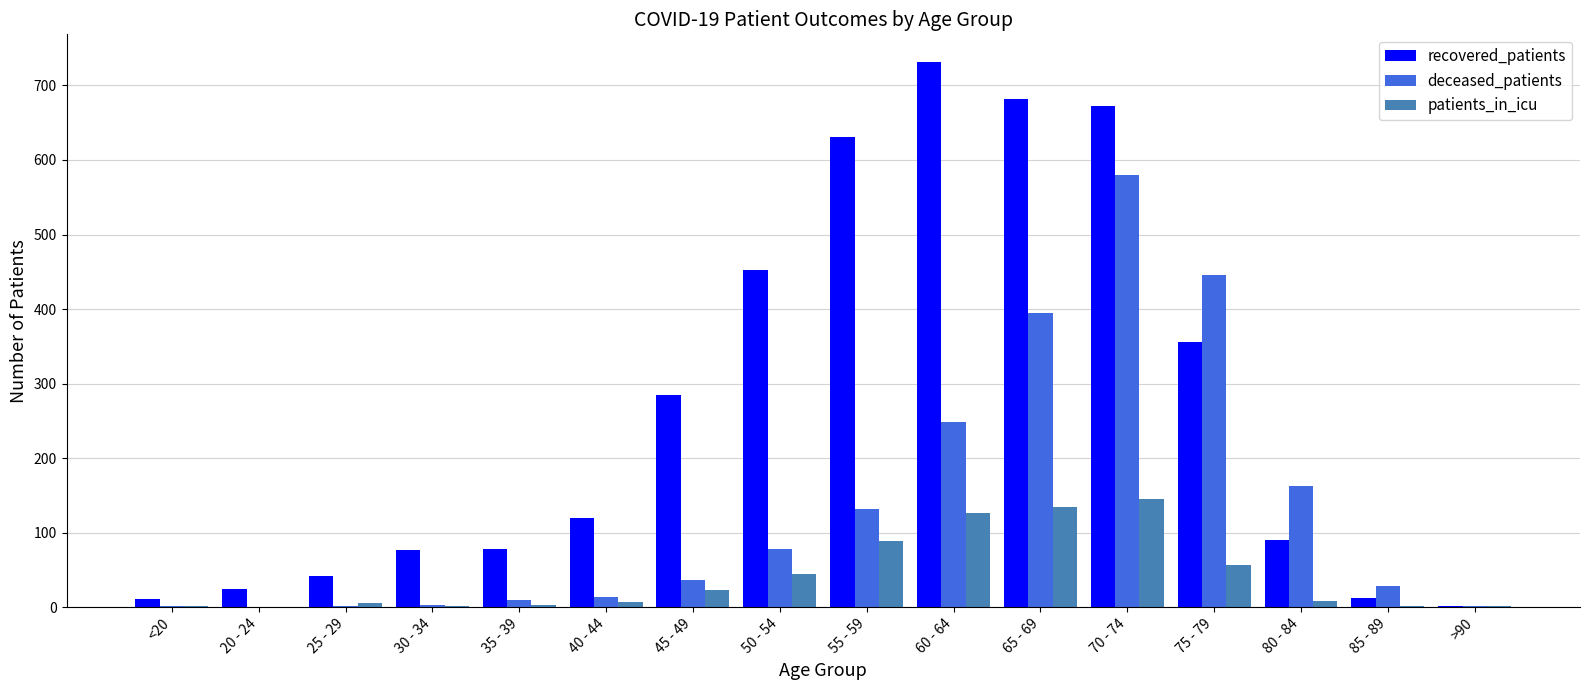

At which category is the sum across all series the highest?

70 - 74